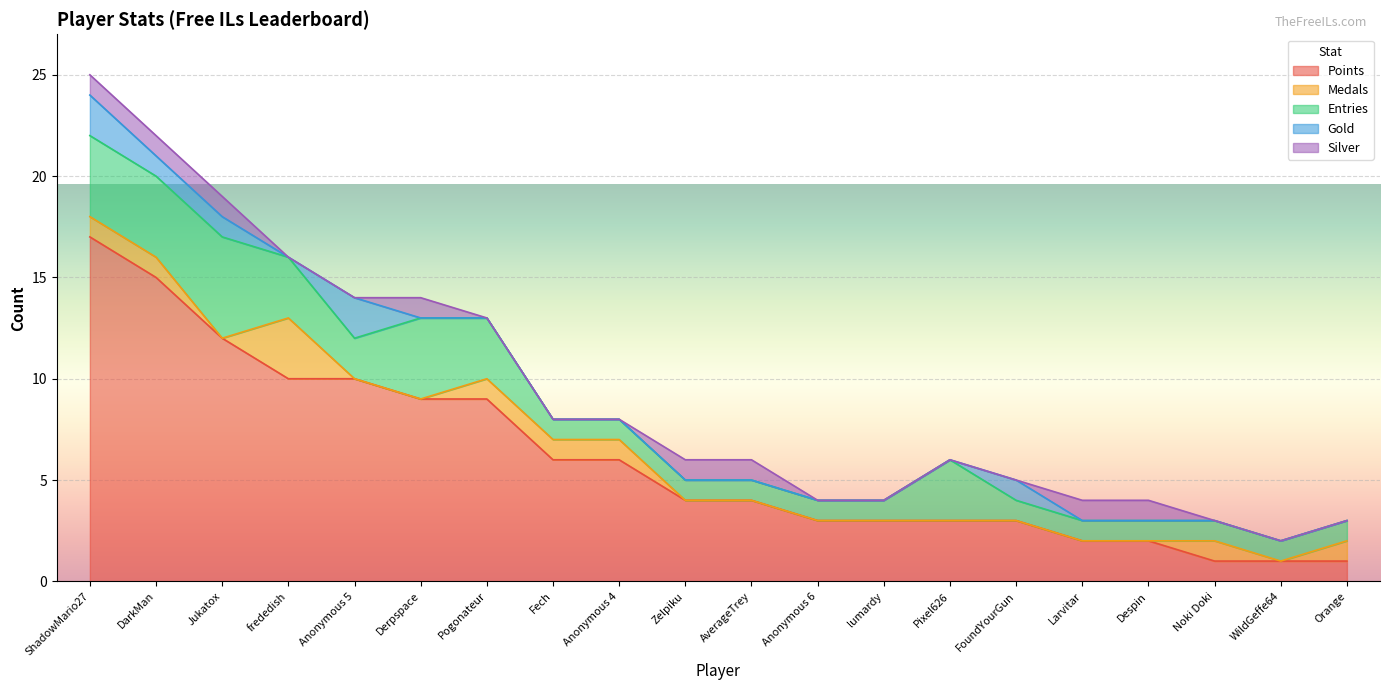

What is the difference between the second highest and second lowest values in the Entries series?

3